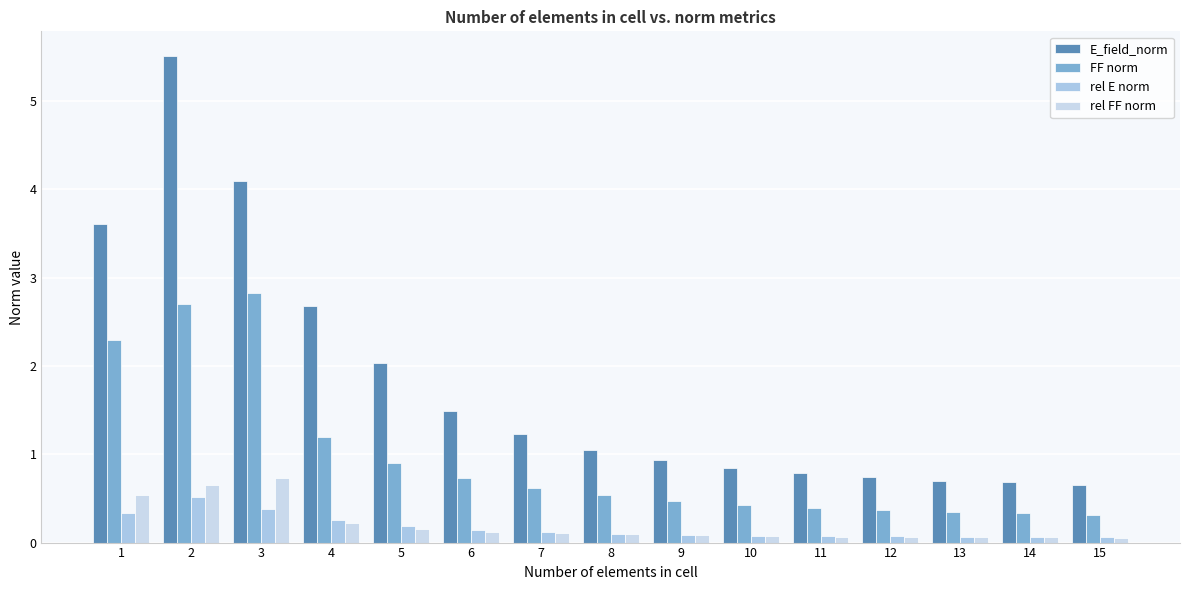

Reading left to right, extract all data points from this chart.

E_field_norm: 3.6	5.5	4.1	2.7	2.0	1.5	1.2	1.0	0.9	0.8	0.8	0.7	0.7	0.7	0.7
FF norm: 2.3	2.7	2.8	1.2	0.9	0.7	0.6	0.5	0.5	0.4	0.4	0.4	0.3	0.3	0.3
rel E norm: 0.3	0.5	0.4	0.3	0.2	0.1	0.1	0.1	0.1	0.1	0.1	0.1	0.1	0.1	0.1
rel FF norm: 0.5	0.7	0.7	0.2	0.2	0.1	0.1	0.1	0.1	0.1	0.1	0.1	0.1	0.1	0.1